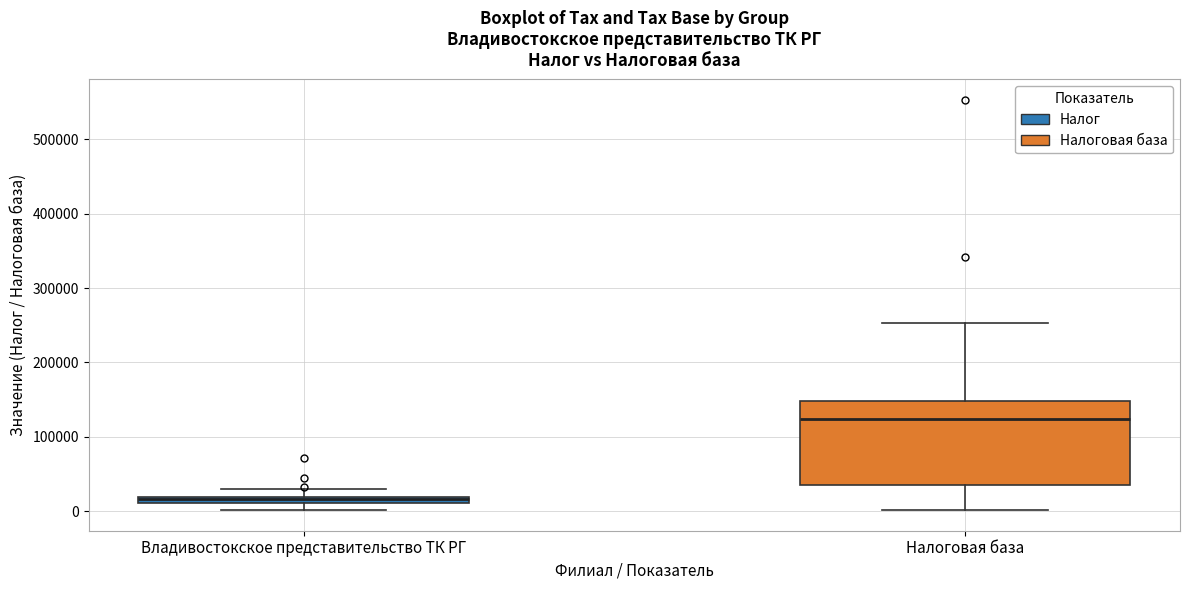

Comparing the boxes themselves (not the whiskers), which one is the tallest?

Налоговая база